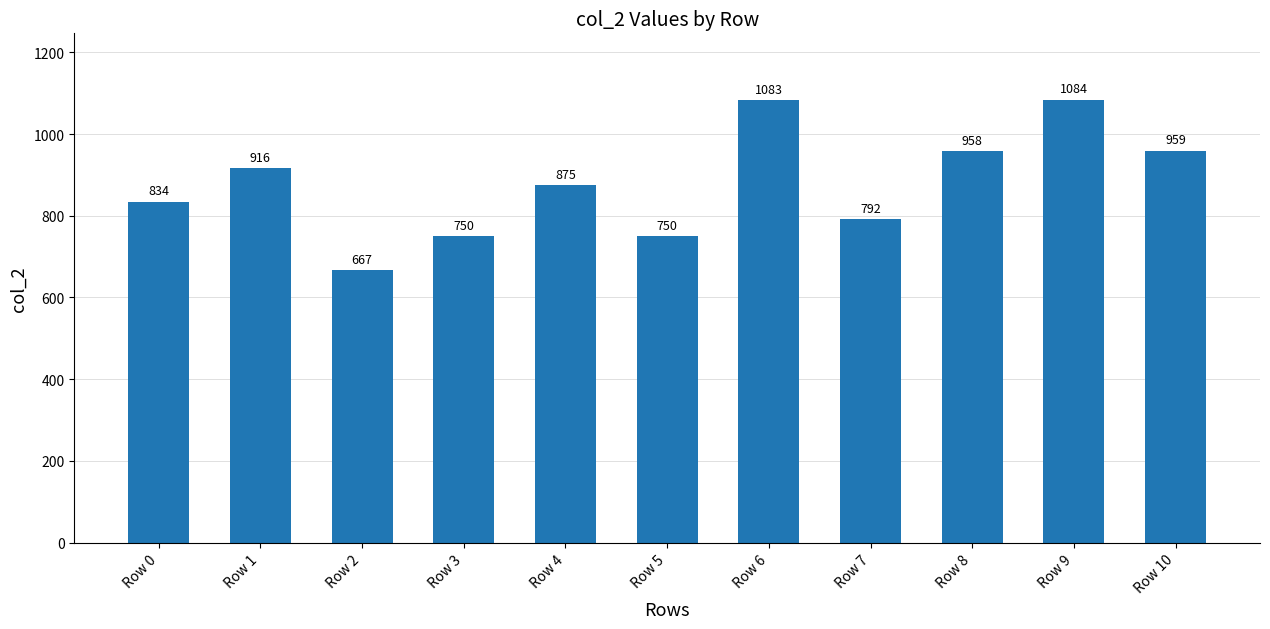

Between Row 3 and Row 2, which is larger?

Row 3